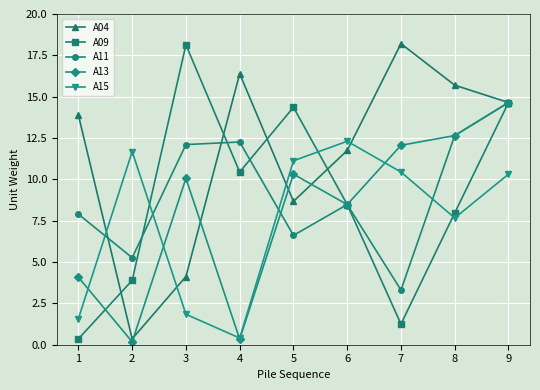

Reading right to left, extract all data points from this chart.

A04: 14.6	15.7	18.2	11.7	8.7	16.4	4.1	0.4	13.9
A09: 14.6	8.0	1.2	8.5	14.4	10.4	18.1	3.9	0.4
A11: 14.6	12.6	3.3	8.5	6.6	12.3	12.1	5.3	7.9
A13: 14.6	12.6	12.1	8.5	10.3	0.3	10.1	0.2	4.1
A15: 10.3	7.7	10.4	12.3	11.1	0.4	1.8	11.7	1.6